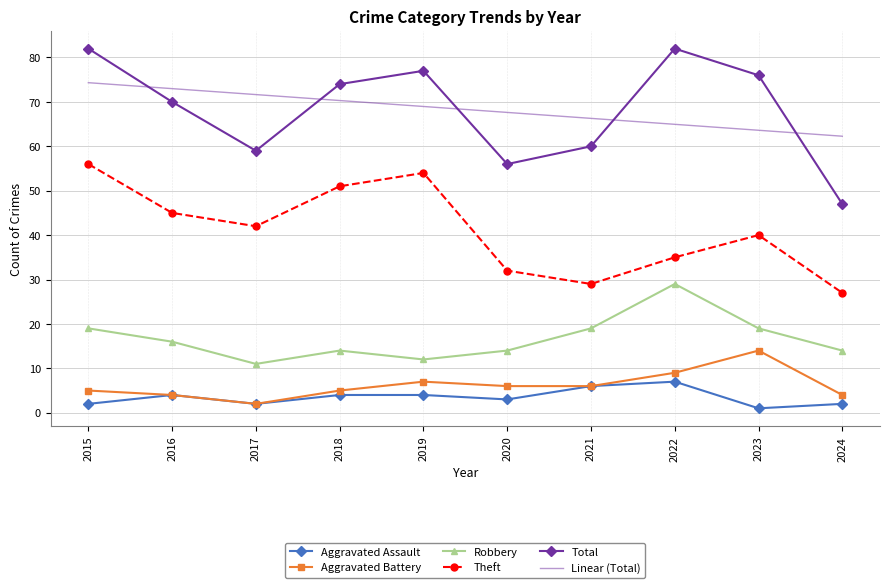

In Total, how many points are higher than both neighbors (excluding endpoints)?

2